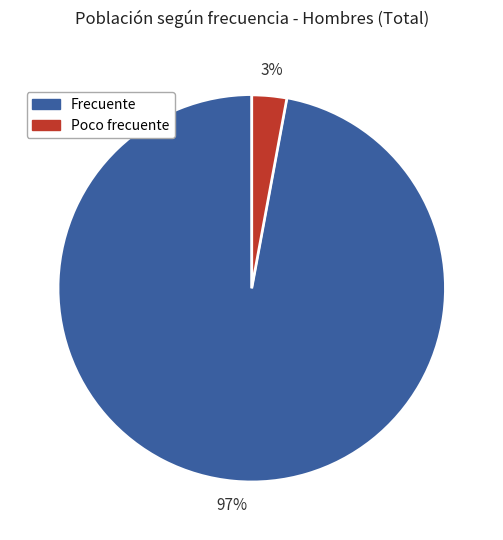

Count the number of slices in the pie.

2